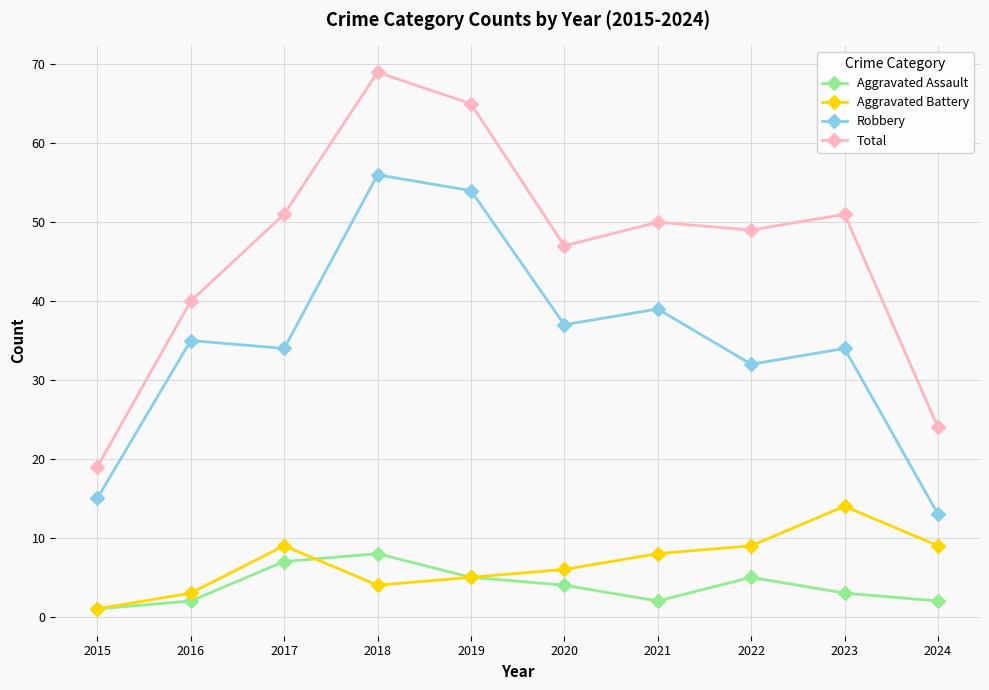

What is the difference between the second highest and second lowest values in the Total series?

41